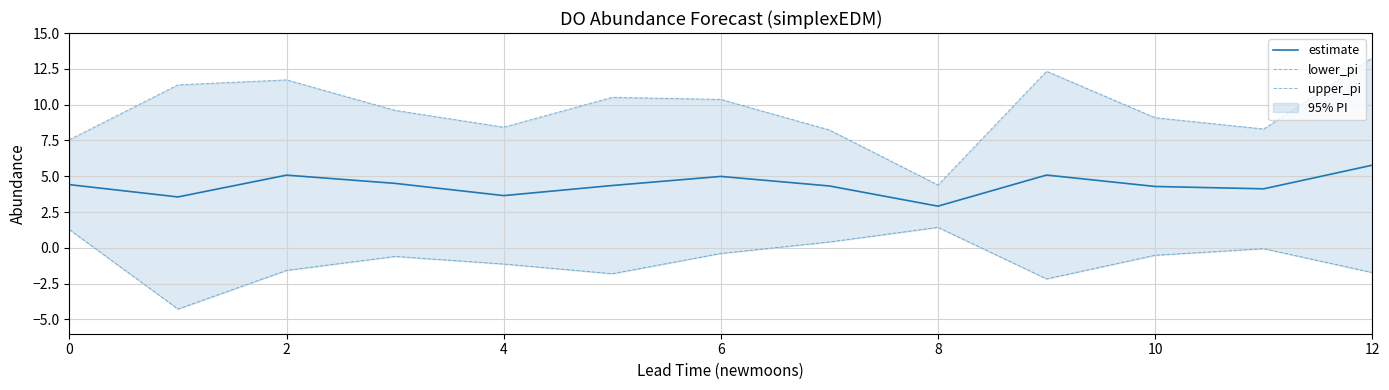

What is the sum of all estimate values?

57.0